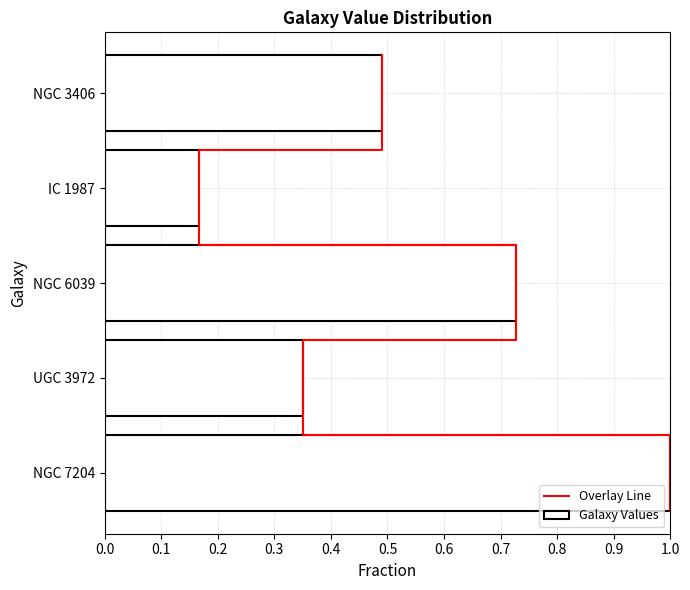

Is it true that the value at IC 1987 is 0.2?

True